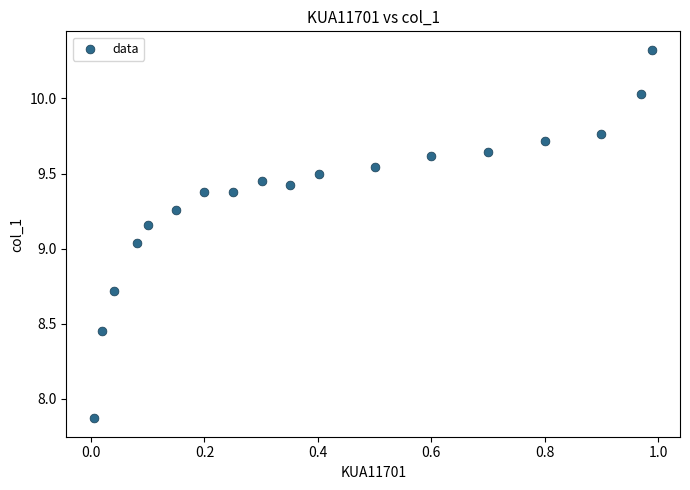

What is the range of Y values (max minus min)?

2.5